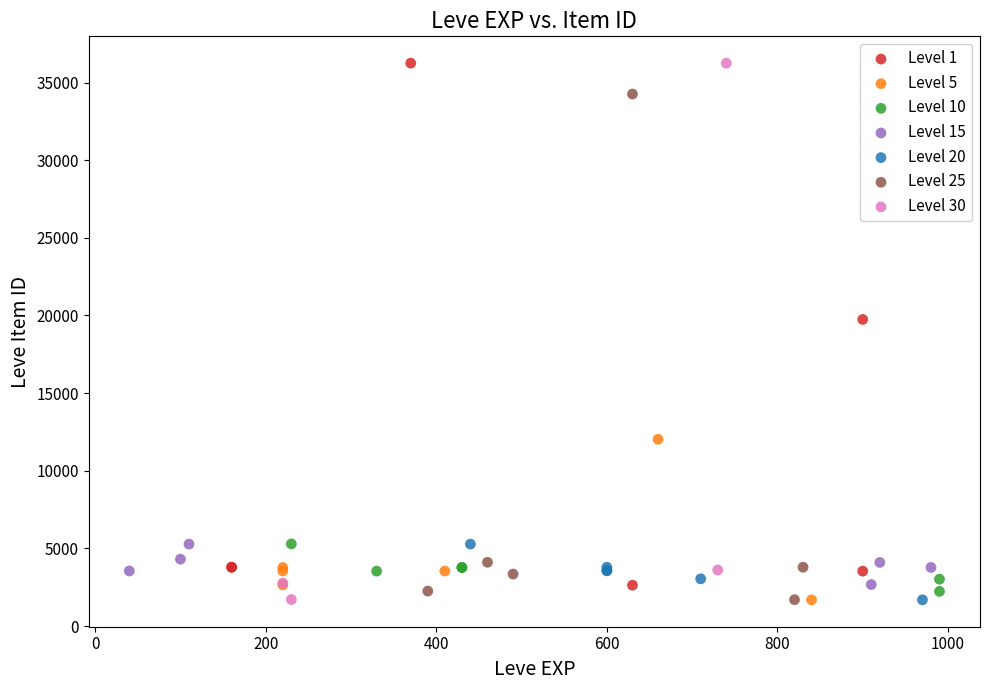

What are all the series names shown in the legend?

Level 1, Level 5, Level 10, Level 15, Level 20, Level 25, Level 30